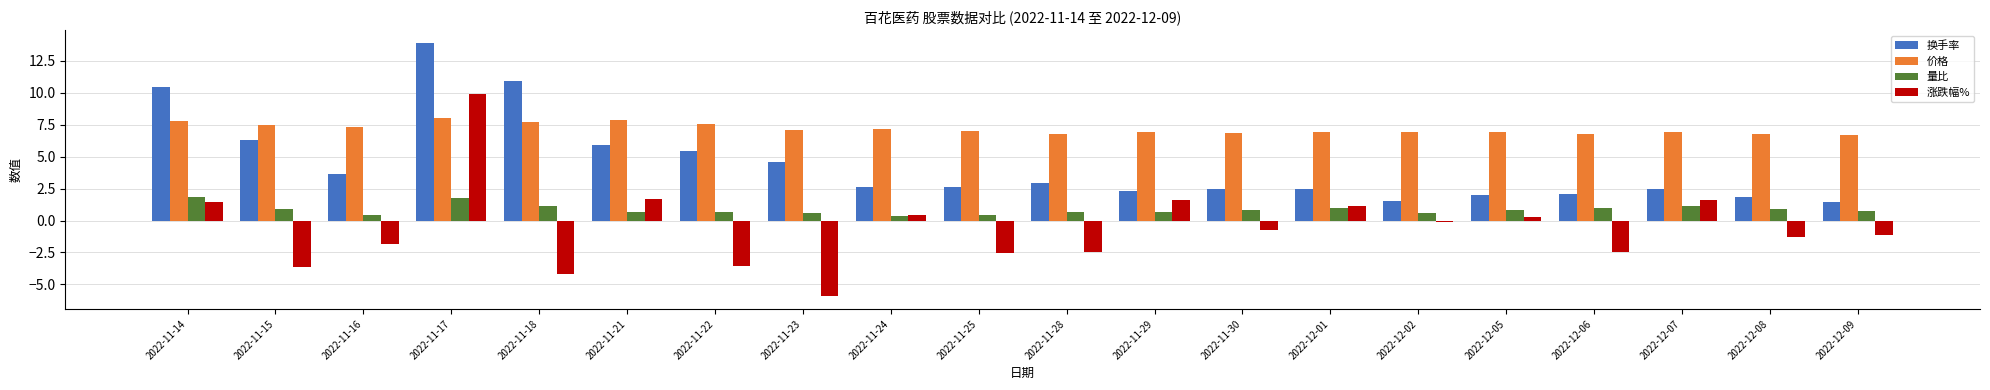

What value does the 涨跌幅% series have at 2022-11-14?

1.4